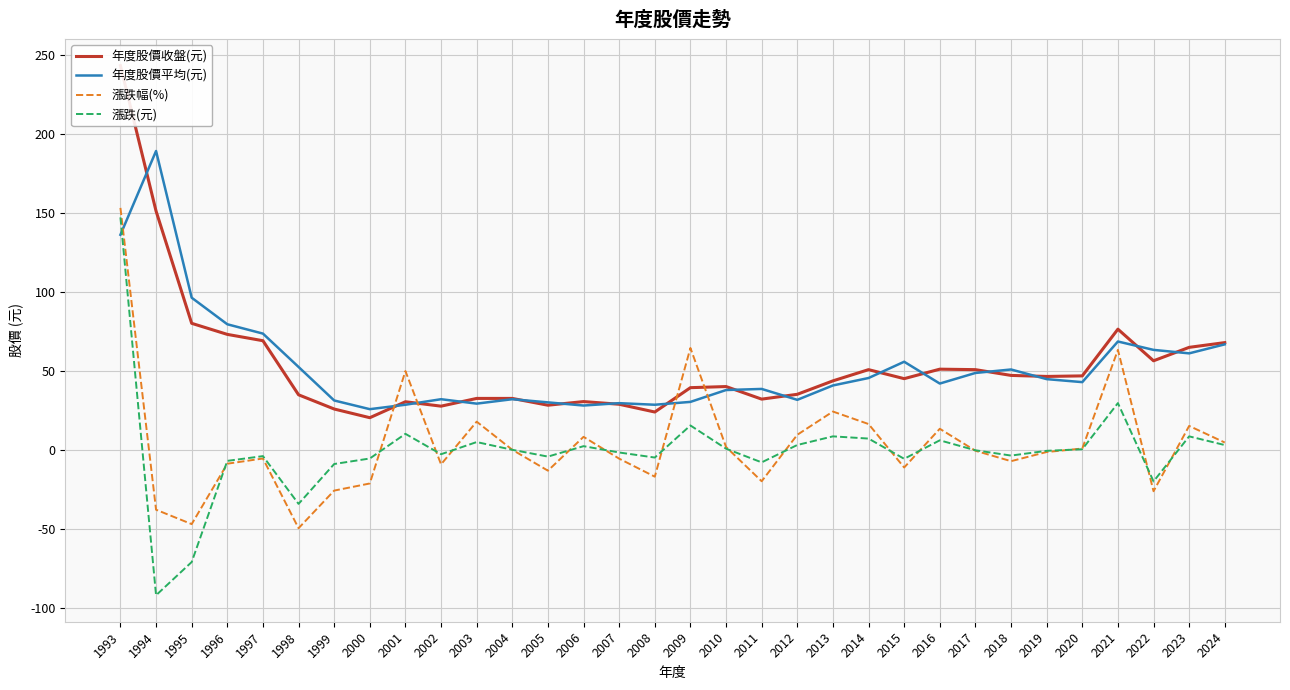

Which label corresponds to the largest value in the chart?

1993